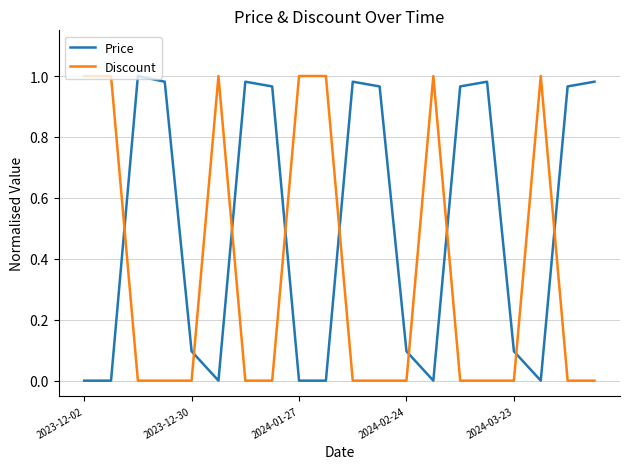

What is the sum of all Discount values?

7.0